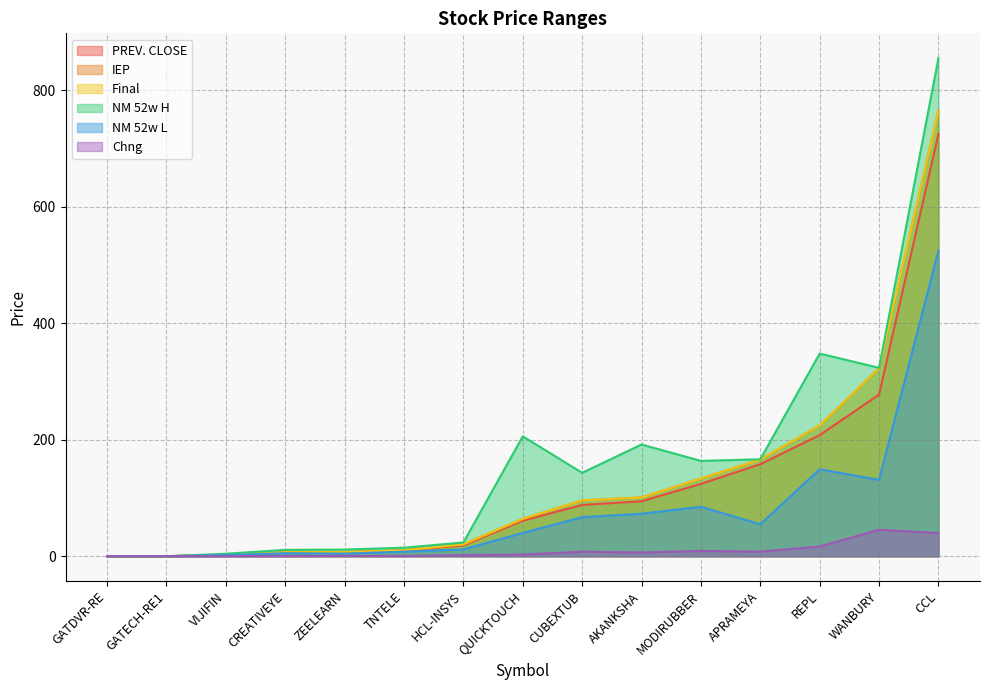

True or false: Chng and NM 52w H cross at least once.

False